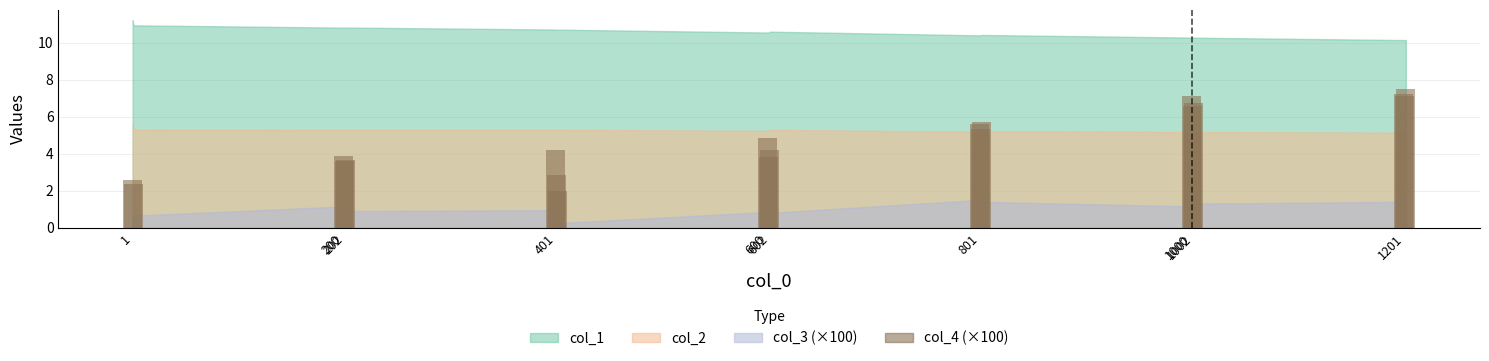

Count the number of categories in the chart.

20